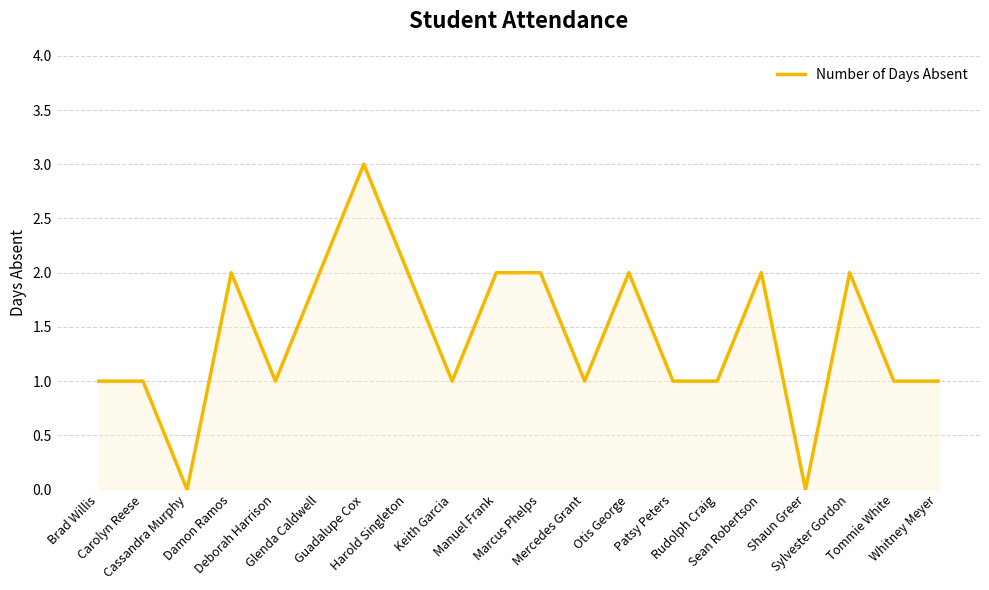

True or false: the data shows 2 at Carolyn Reese.

False